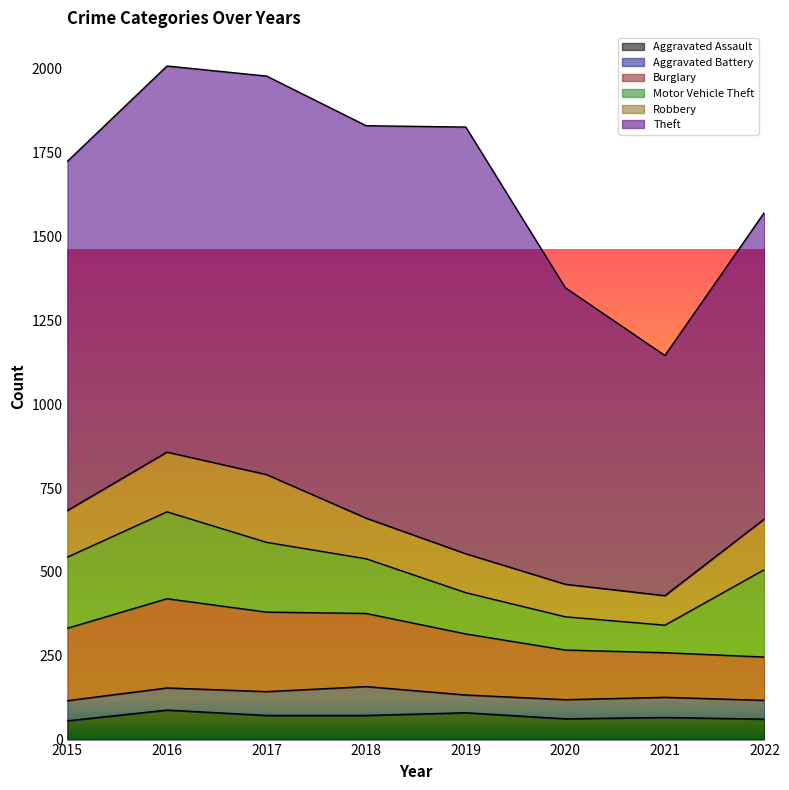

At 2020, list the series in order from smallest to largest.

Aggravated Battery, Aggravated Assault, Robbery, Motor Vehicle Theft, Burglary, Theft